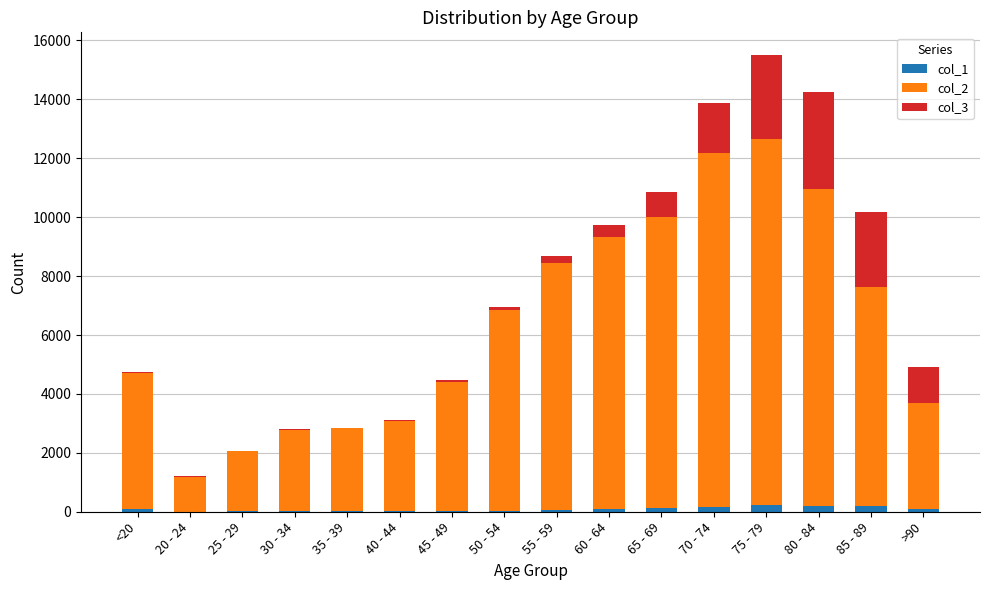

At which category is the sum across all series the highest?

75 - 79